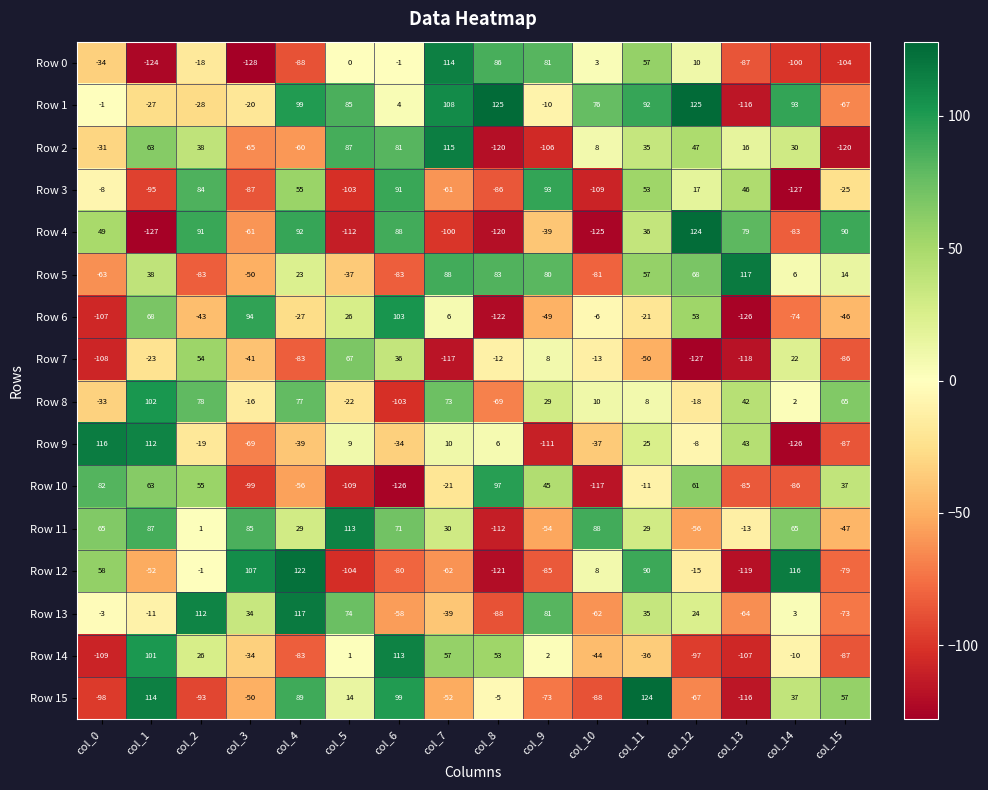

Rank the series at col_0 from highest to lowest value.

Row 9, Row 10, Row 11, Row 12, Row 4, Row 1, Row 13, Row 3, Row 2, Row 8, Row 0, Row 5, Row 15, Row 6, Row 7, Row 14